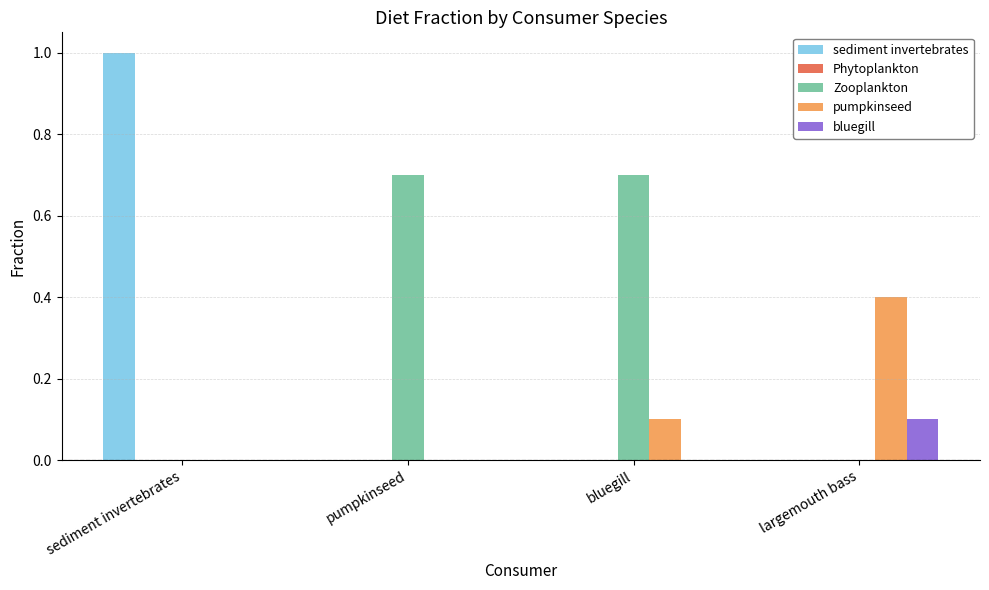

What is the sum of the Zooplankton values at largemouth bass and pumpkinseed?

0.7